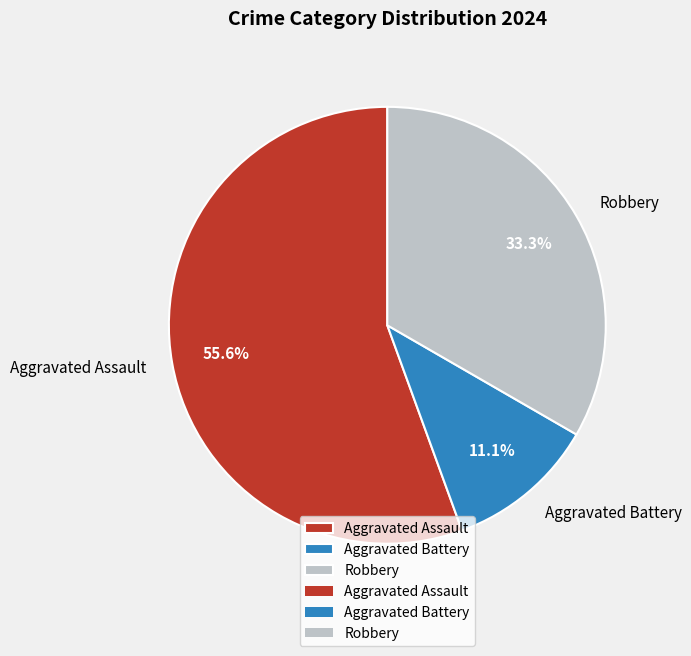

To the nearest percent, what is the combined percentage of Aggravated Assault and Robbery?

89%